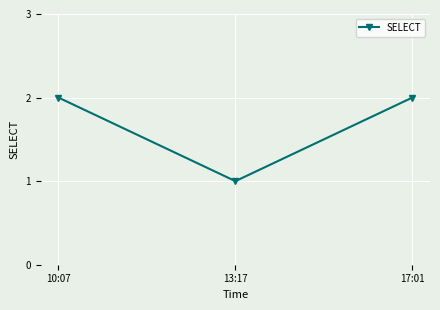

Count the number of data series in this chart.

1